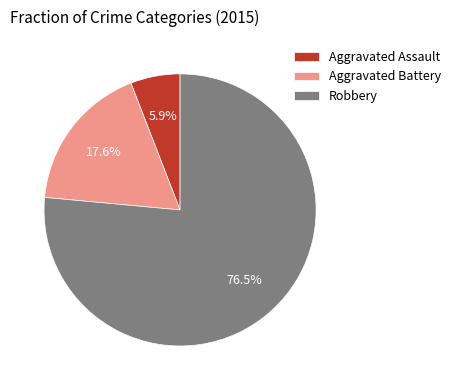

Which category has the smallest portion of the pie?

Aggravated Assault